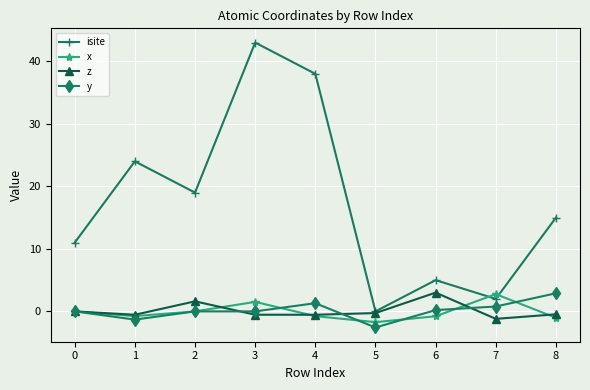

Which series has the largest range (max minus min)?

isite